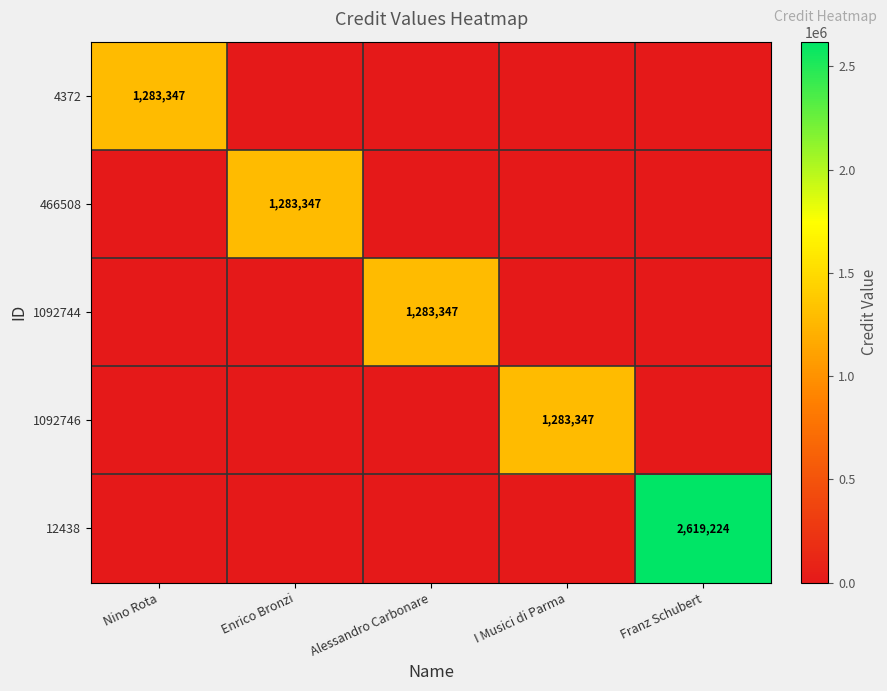

The 466508 series shows 881247 at Enrico Bronzi. True or false?

False